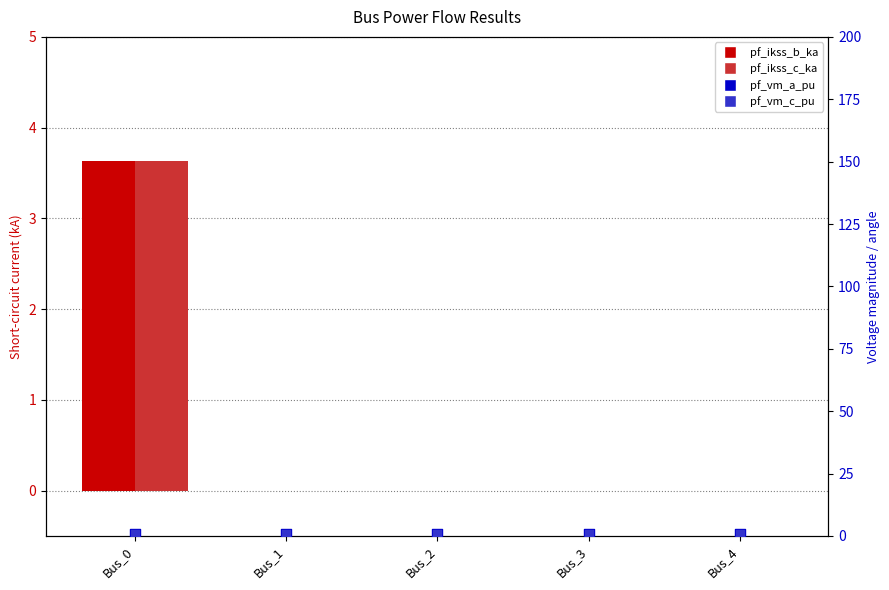

Which series reaches the minimum Y coordinate?

pf_ikss_b_ka